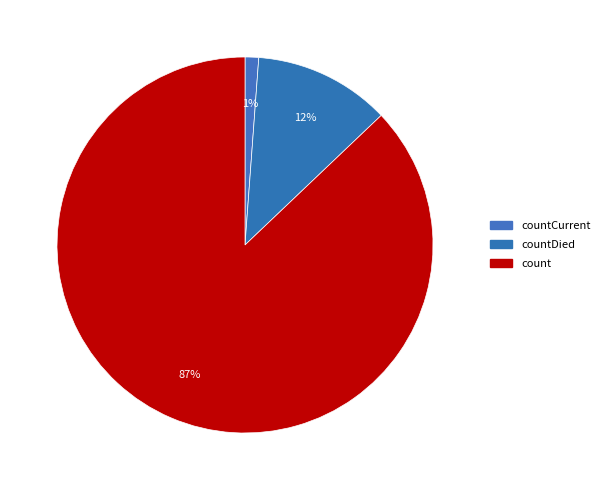

Count the number of slices in the pie.

3